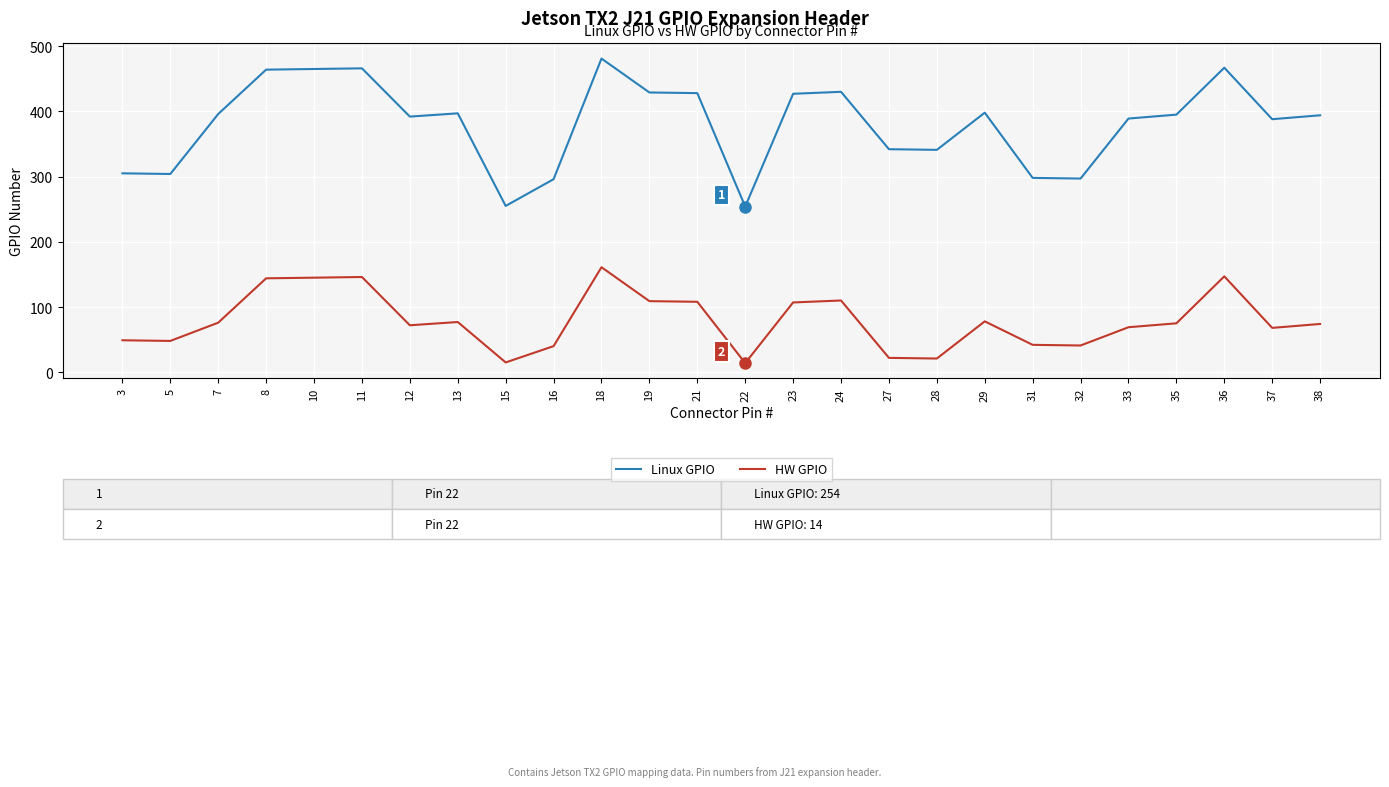

At which label does HW GPIO first exceed 75?

7